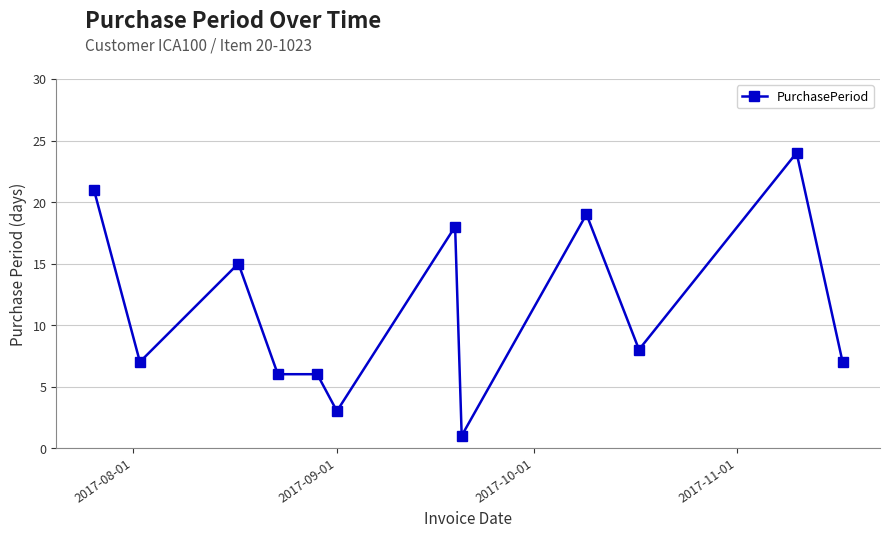

Is this an area chart (filled region under the line)?

No